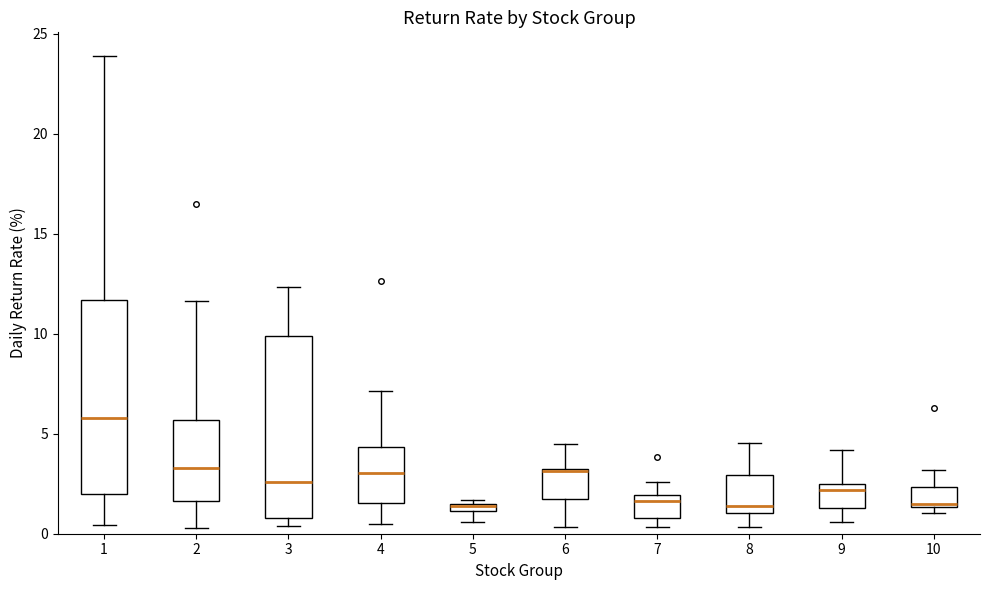

Which box is the tallest, from its lower edge to its upper edge?

1